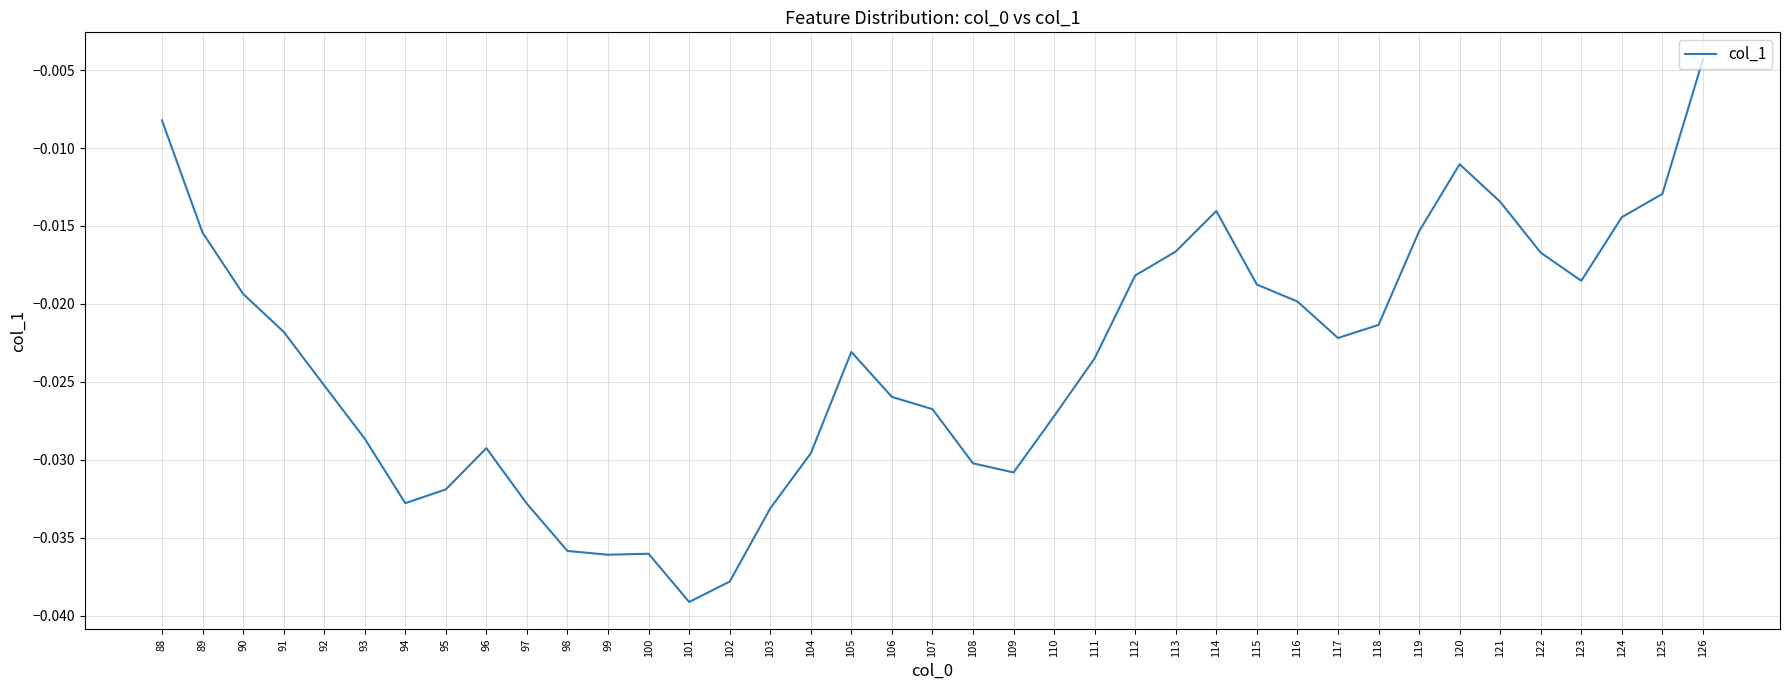

At which label is the value closest to 0?

126